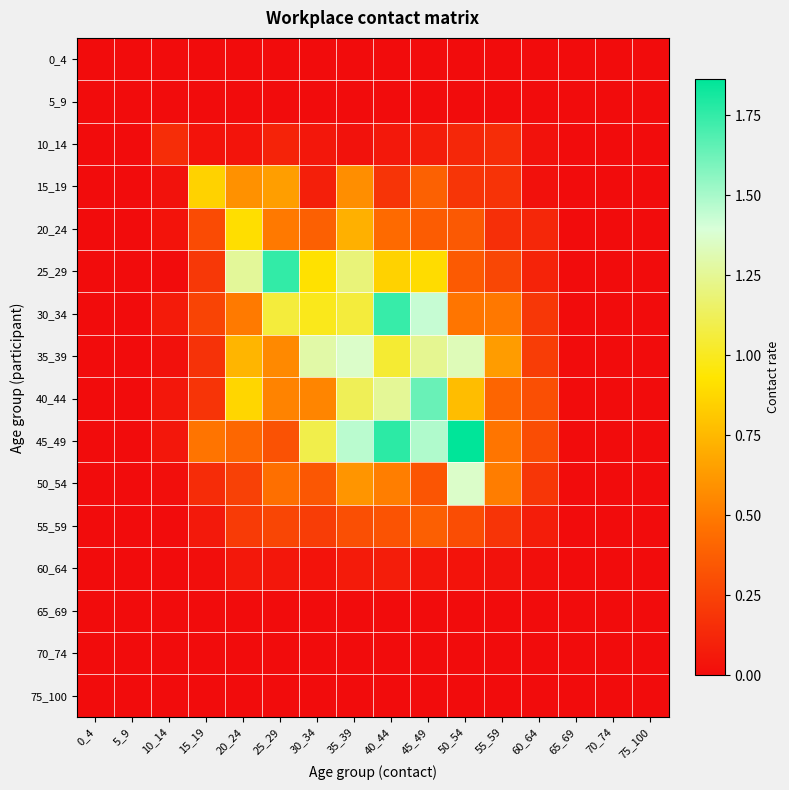

Which series has the largest total across all categories?

45_49